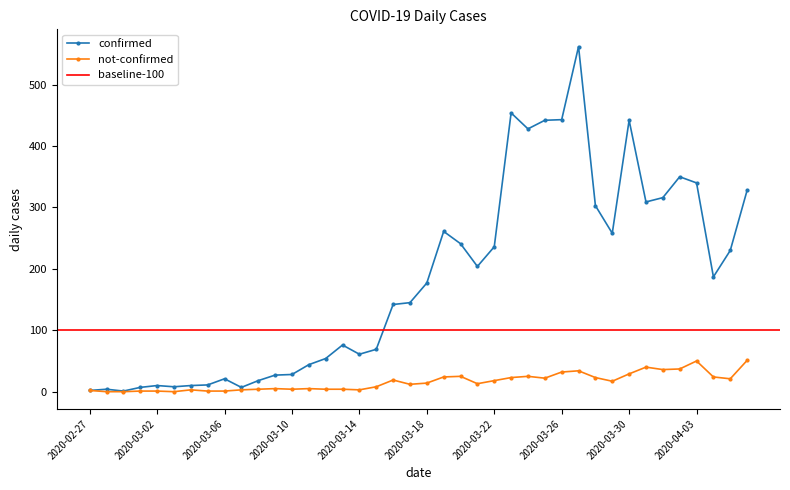

What is the difference between the second highest and minimum values in the not-confirmed series?

50